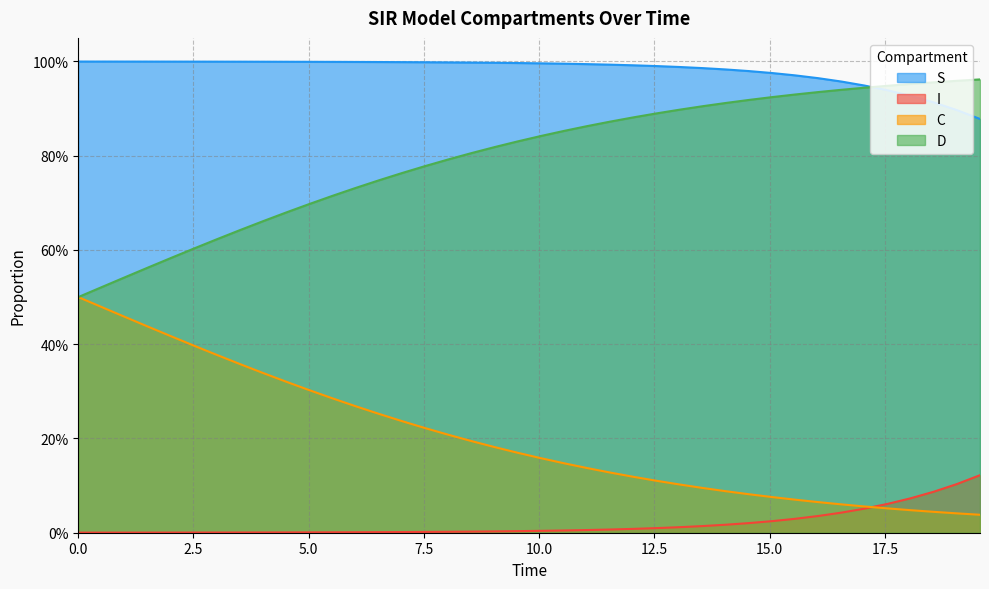

At how many categories does at least one series exceed 0?

40